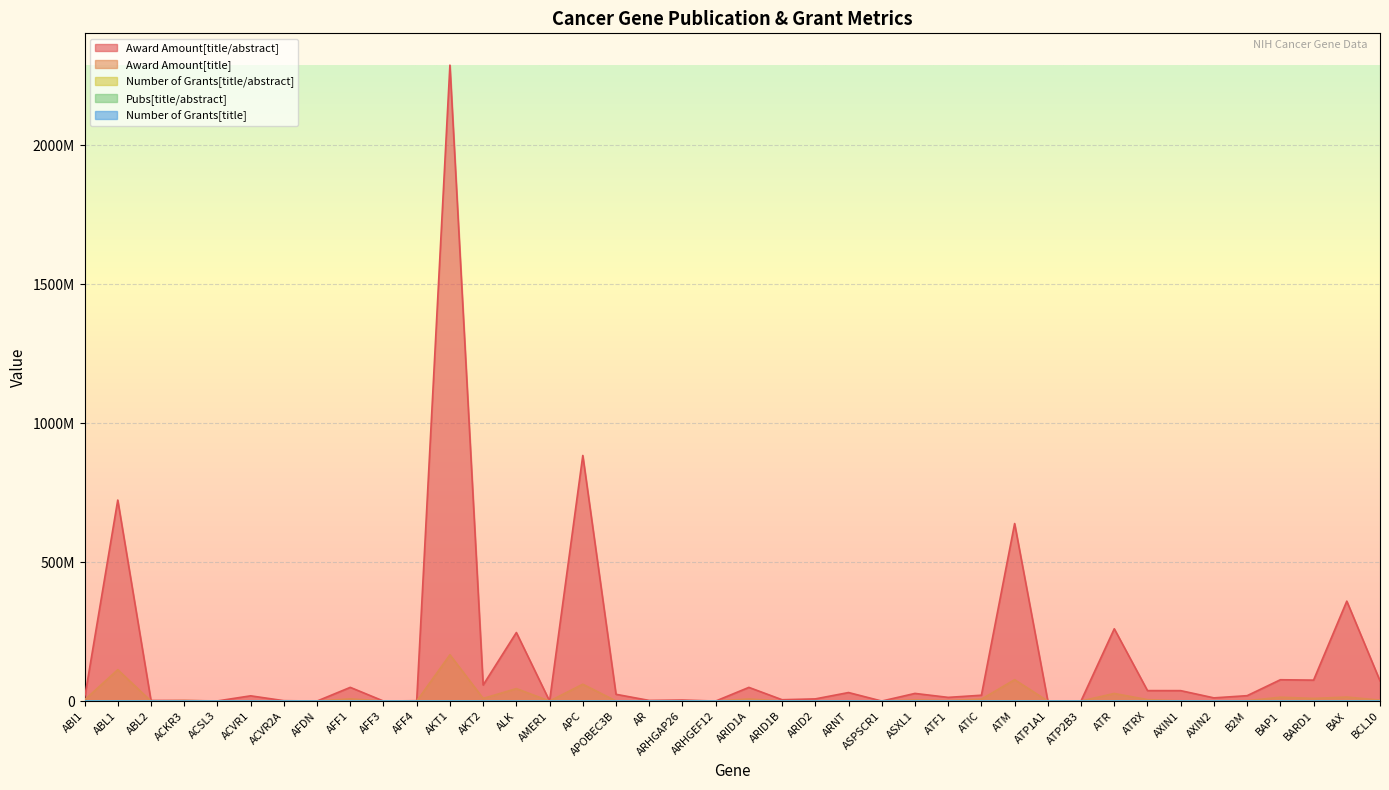

What is the total value across all series at ALK?

291183278